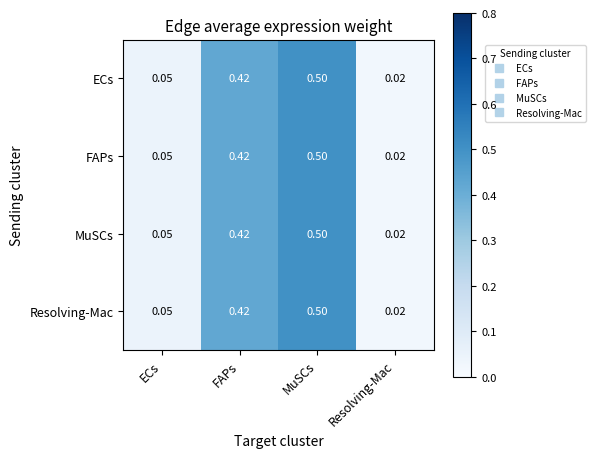

At which category is the sum across all series the highest?

MuSCs